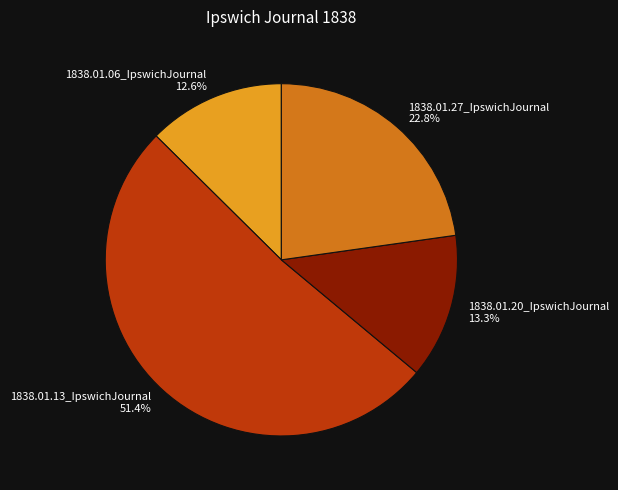

To the nearest percent, what is the average slice percentage?

25%